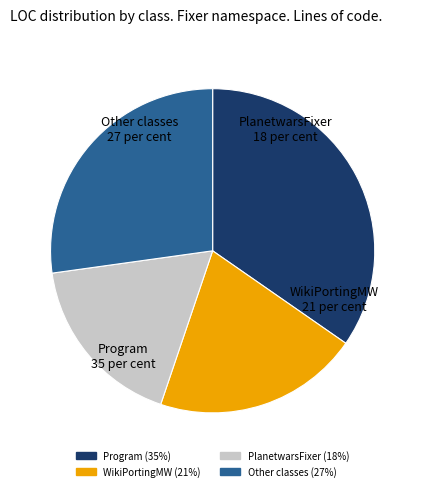

Does any single category account for the majority?

No